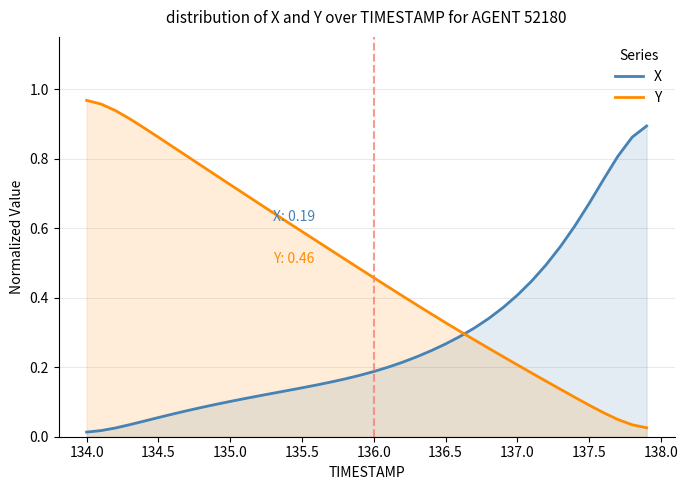

Rank the series by their maximum value, from lowest to highest.

X, Y